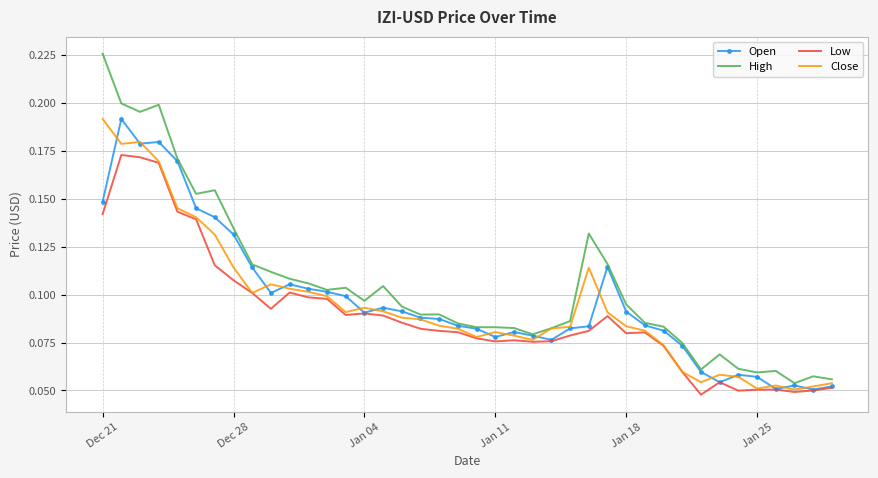

Which series has the widest spread of values?

High